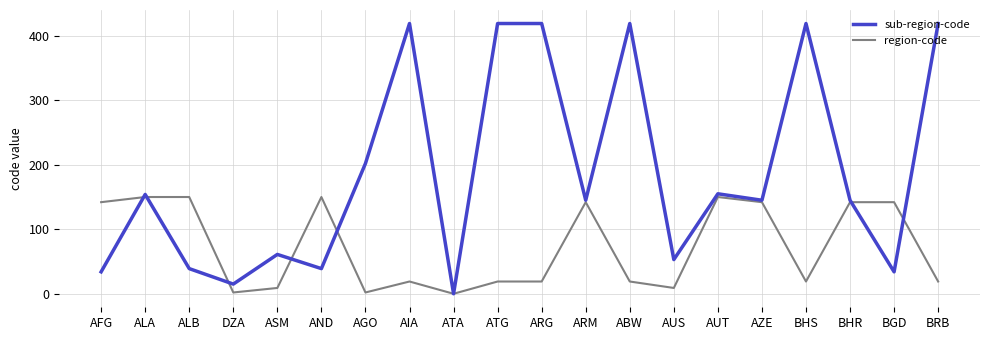

What is the difference between the maximum and minimum values in the sub-region-code series?

419